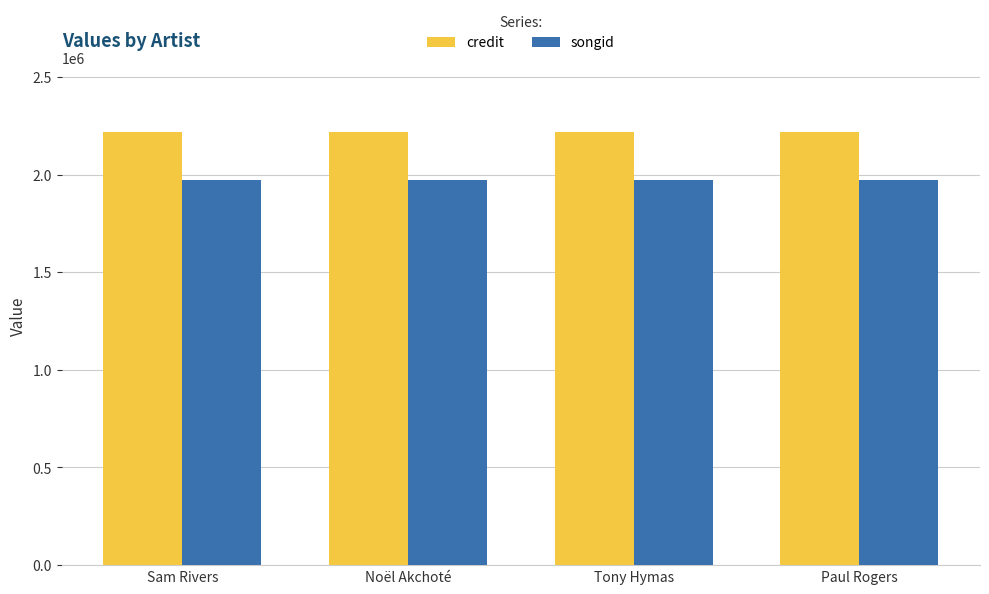

Reading right to left, extract all data points from this chart.

credit: Paul Rogers=2217327	Tony Hymas=2217327	Noël Akchoté=2217327	Sam Rivers=2217327
songid: Paul Rogers=1970917	Tony Hymas=1970917	Noël Akchoté=1970917	Sam Rivers=1970917